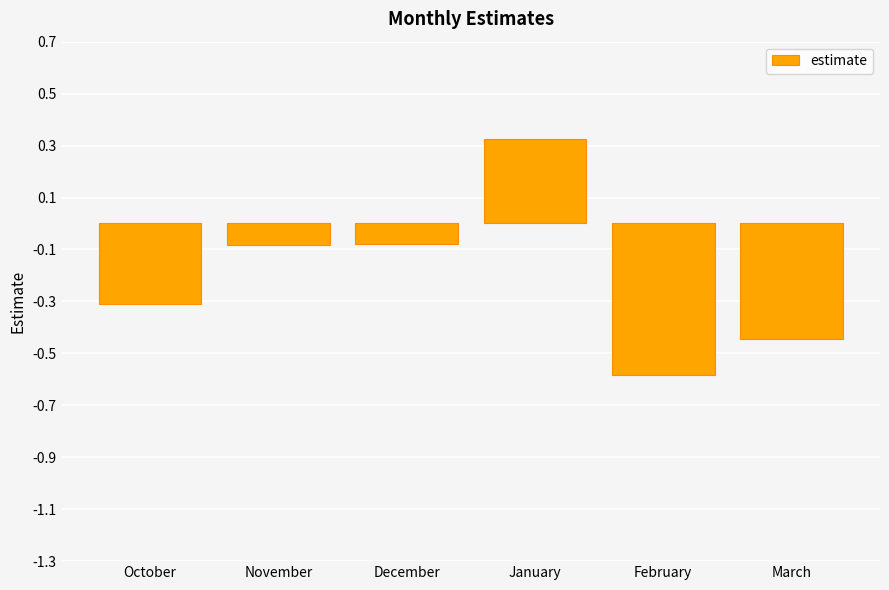

At which category does the chart reach its minimum across all series?

February